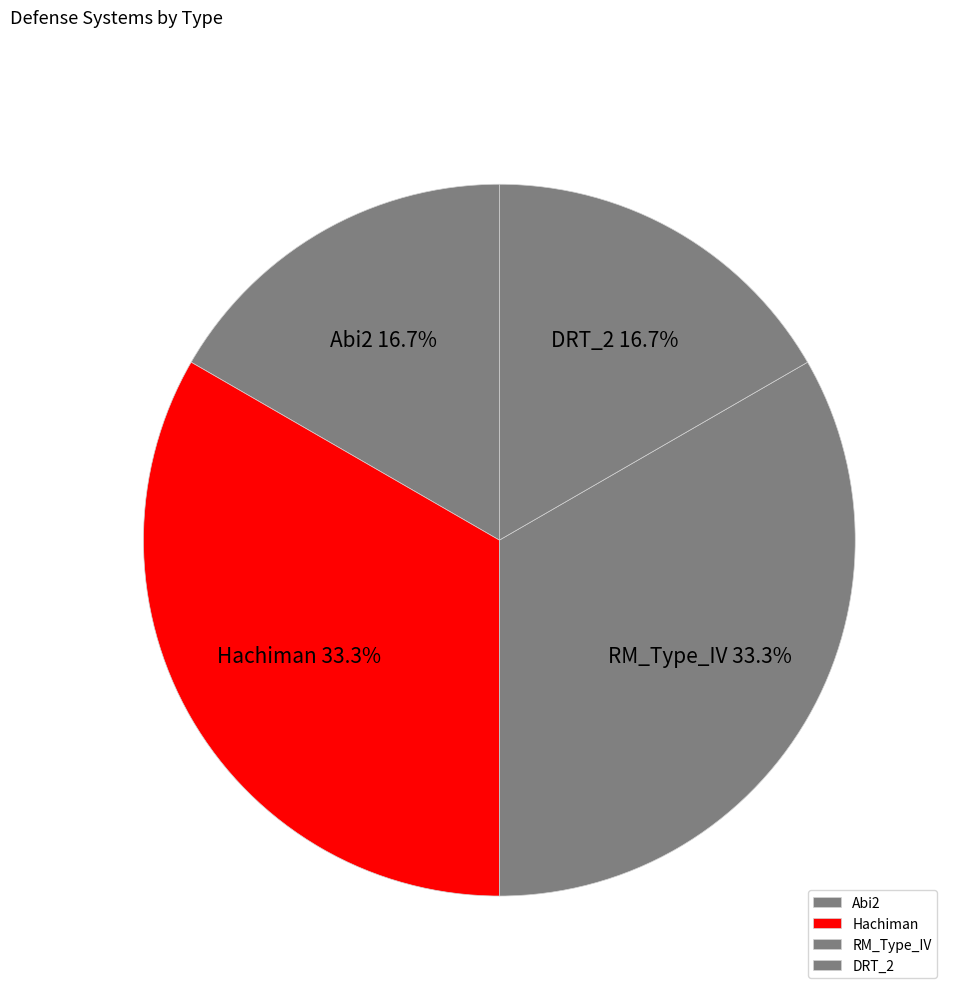

True or false: RM_Type_IV accounts for 33% of the total.

True